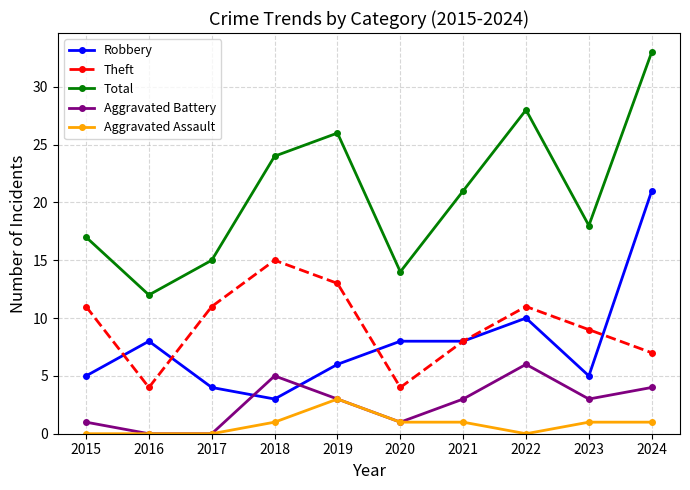

What is the approximate value of Aggravated Battery at 2019?

3